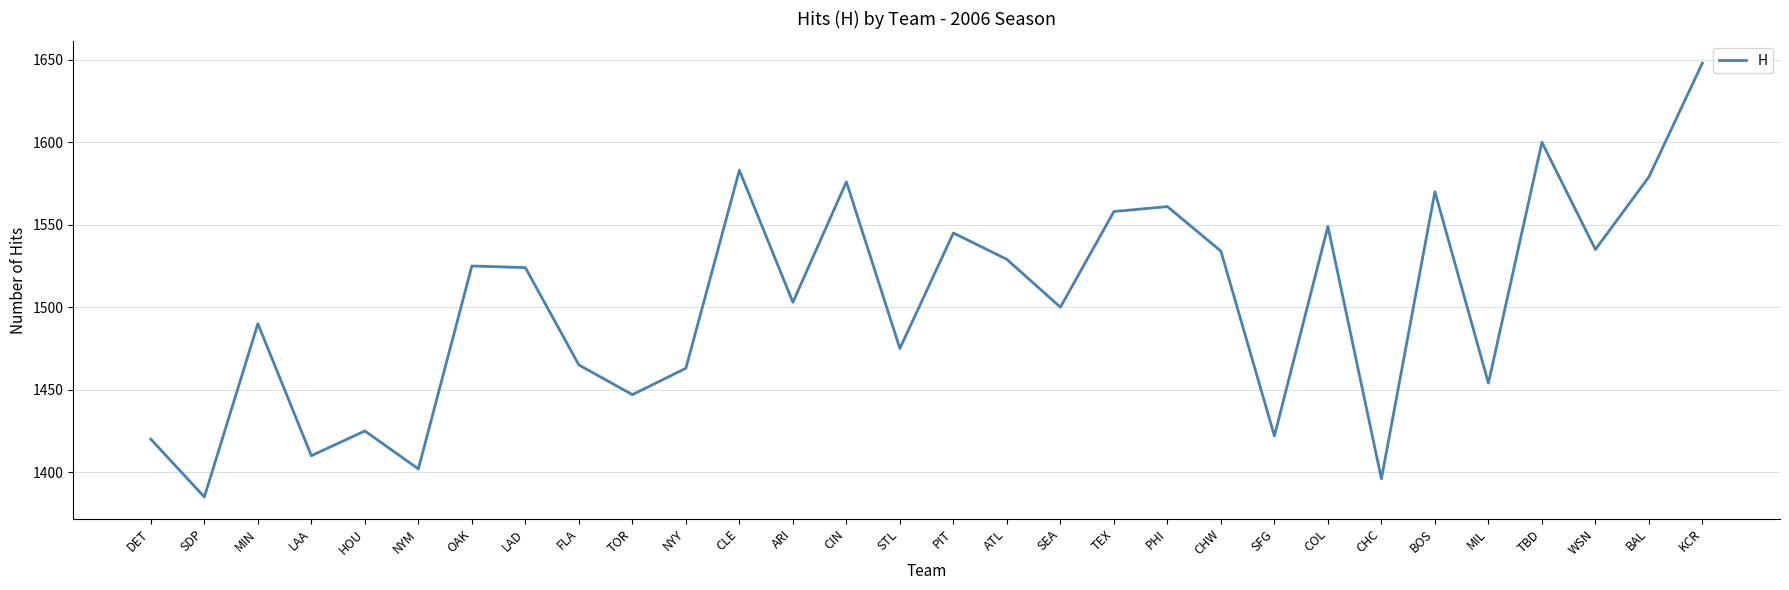

What is the greatest value displayed?

1648